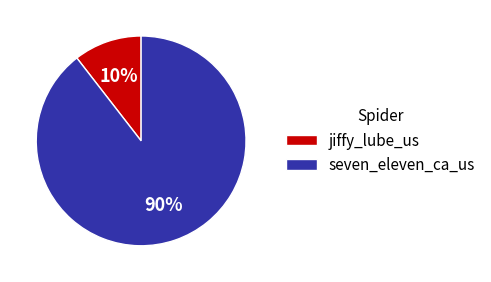

Which category has the biggest portion of the pie?

seven_eleven_ca_us